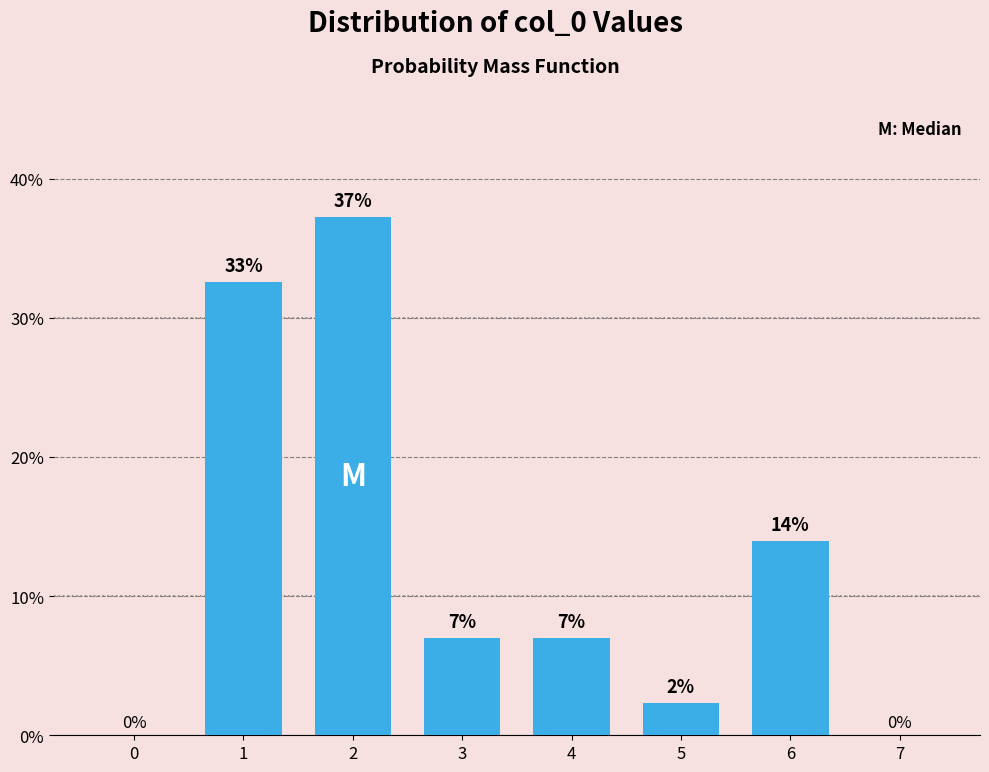

Which has a higher value, 3 or 5?

3